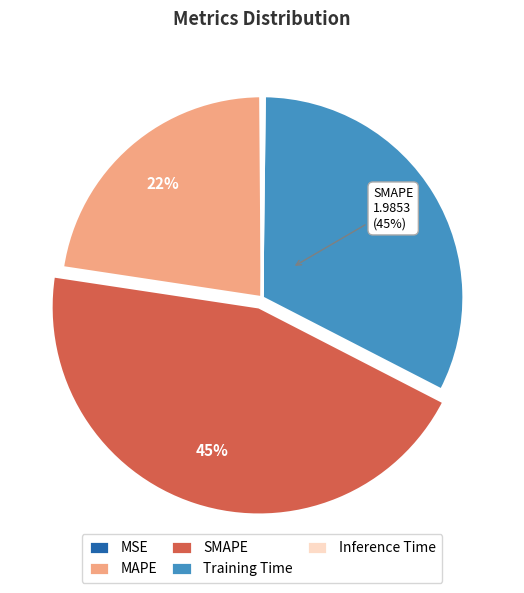

Rank the categories by value from highest to lowest.

SMAPE, Training Time, MAPE, Inference Time, MSE